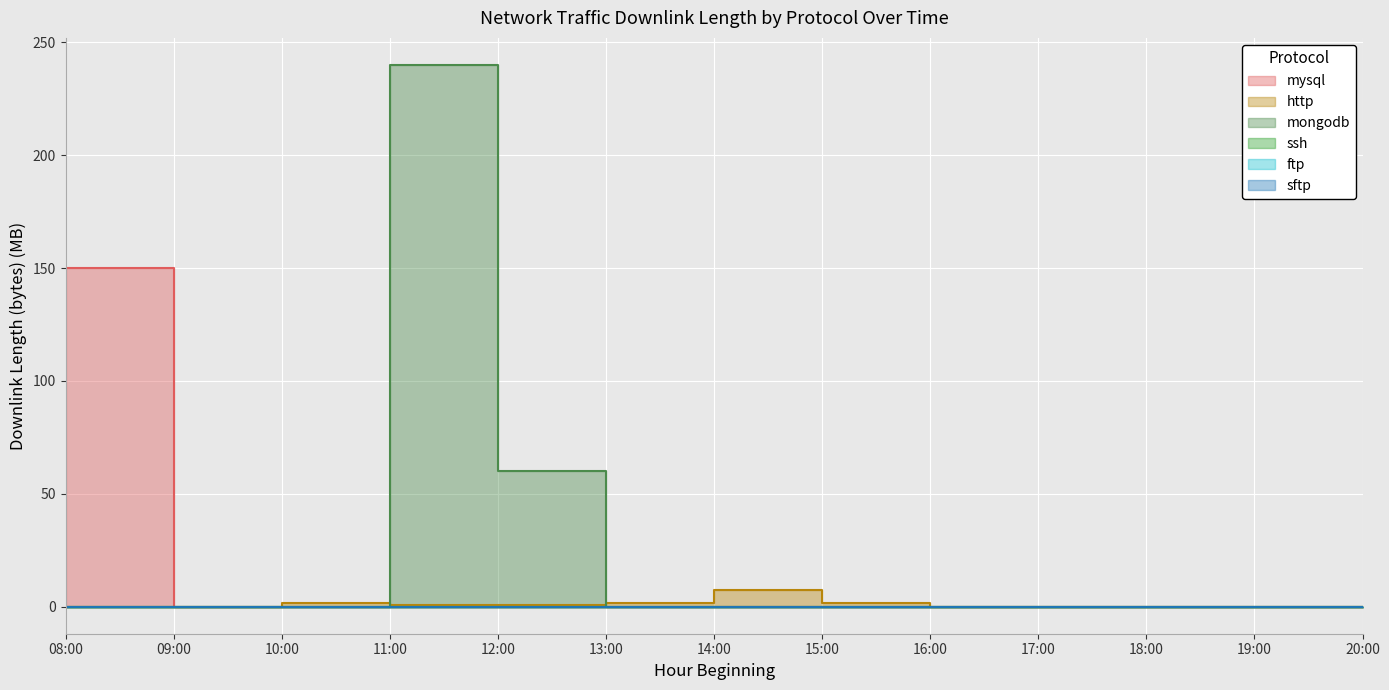

True or false: ssh and mongodb cross at least once.

False